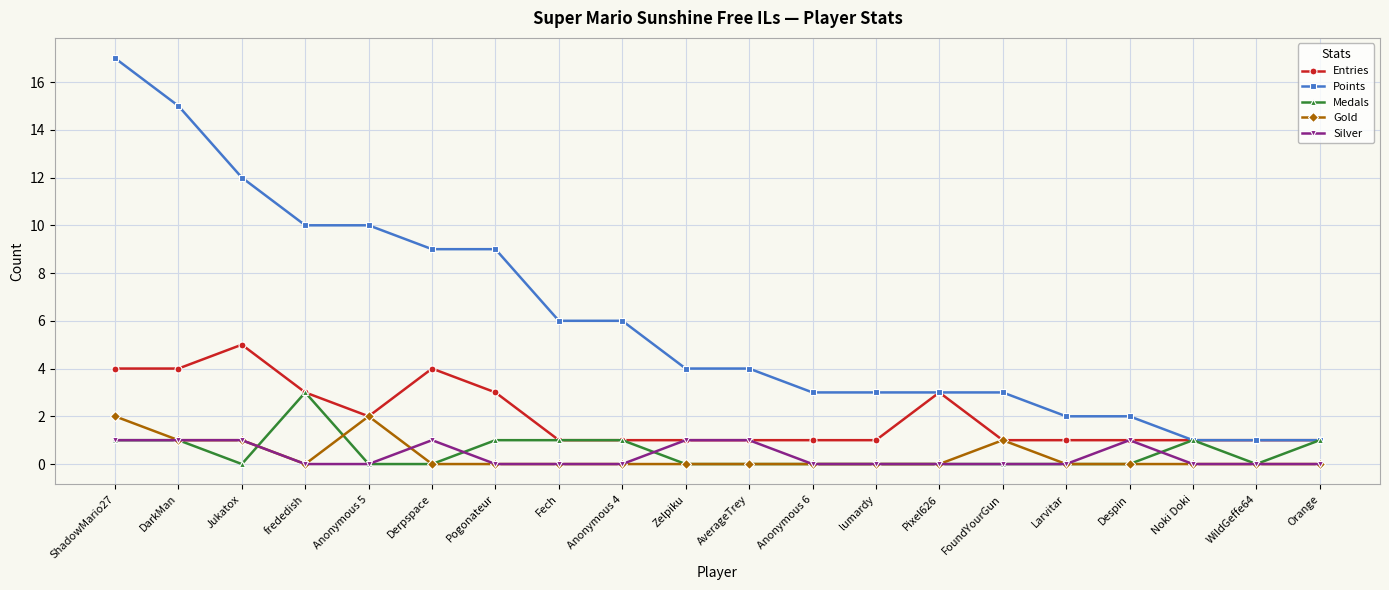

How many data points does each series have?

20